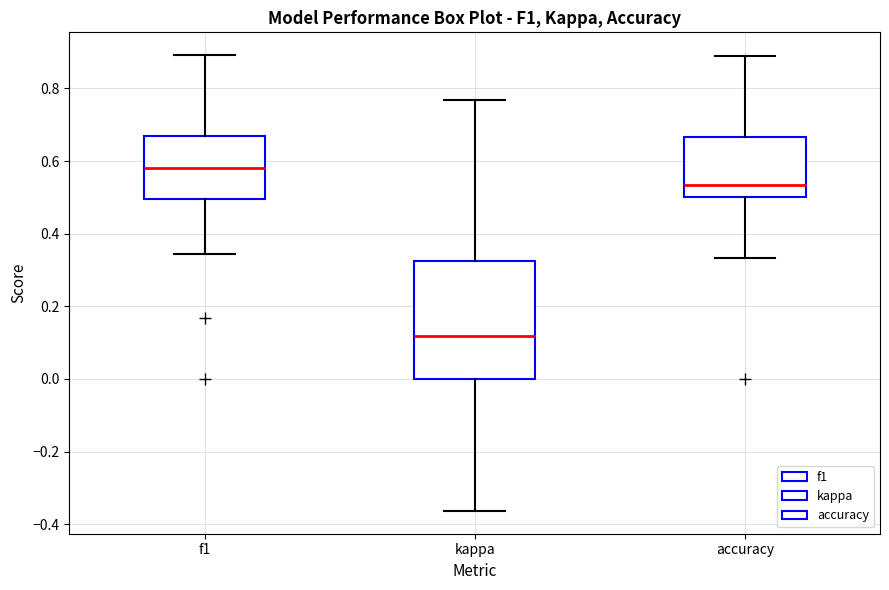

Reading left to right, read every box against the y-axis: the position of its median line, the range the box covers, and the ends of its whiskers. The values are not printed on the chart, so give them approximately, as read against the axis.

f1: median 0.58, box 0.50 to 0.66, whiskers 0.34 to 0.90
kappa: median 0.12, box 0.00 to 0.32, whiskers -0.36 to 0.76
accuracy: median 0.54, box 0.50 to 0.66, whiskers 0.34 to 0.88